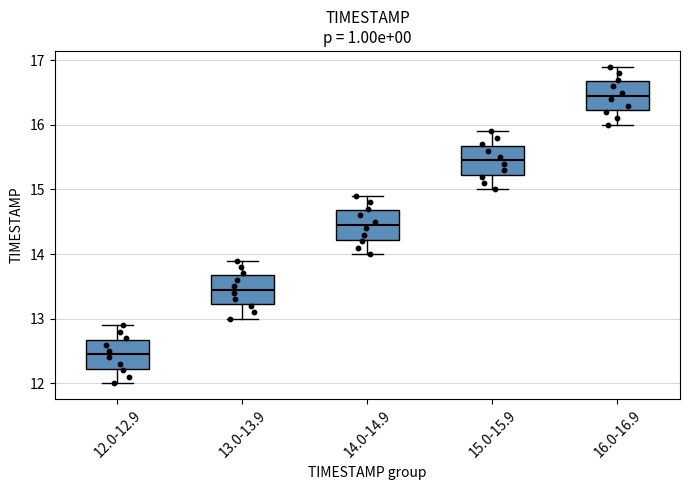

Reading left to right, read every box against the y-axis: the position of its median line, the range the box covers, and the ends of its whiskers. The values are not printed on the chart, so give them approximately, as read against the axis.

12.0-12.9: median 12.5, box 12.2 to 12.7, whiskers 12.0 to 12.9
13.0-13.9: median 13.5, box 13.2 to 13.7, whiskers 13.0 to 13.9
14.0-14.9: median 14.5, box 14.2 to 14.7, whiskers 14.0 to 14.9
15.0-15.9: median 15.5, box 15.2 to 15.7, whiskers 15.0 to 15.9
16.0-16.9: median 16.5, box 16.2 to 16.7, whiskers 16.0 to 16.9